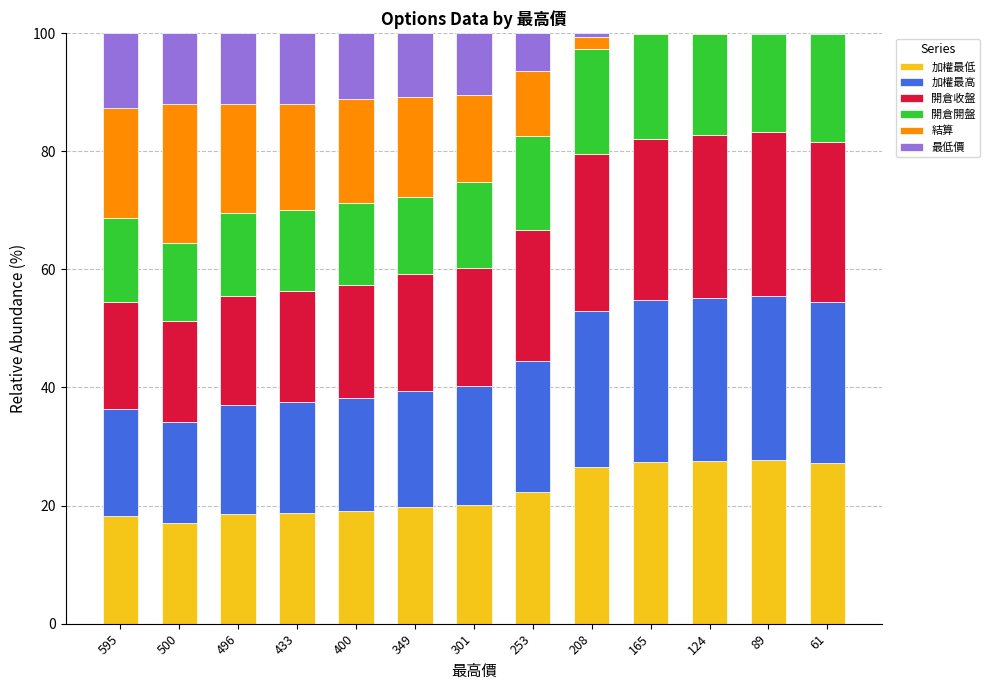

How many categories are shown in the chart?

13